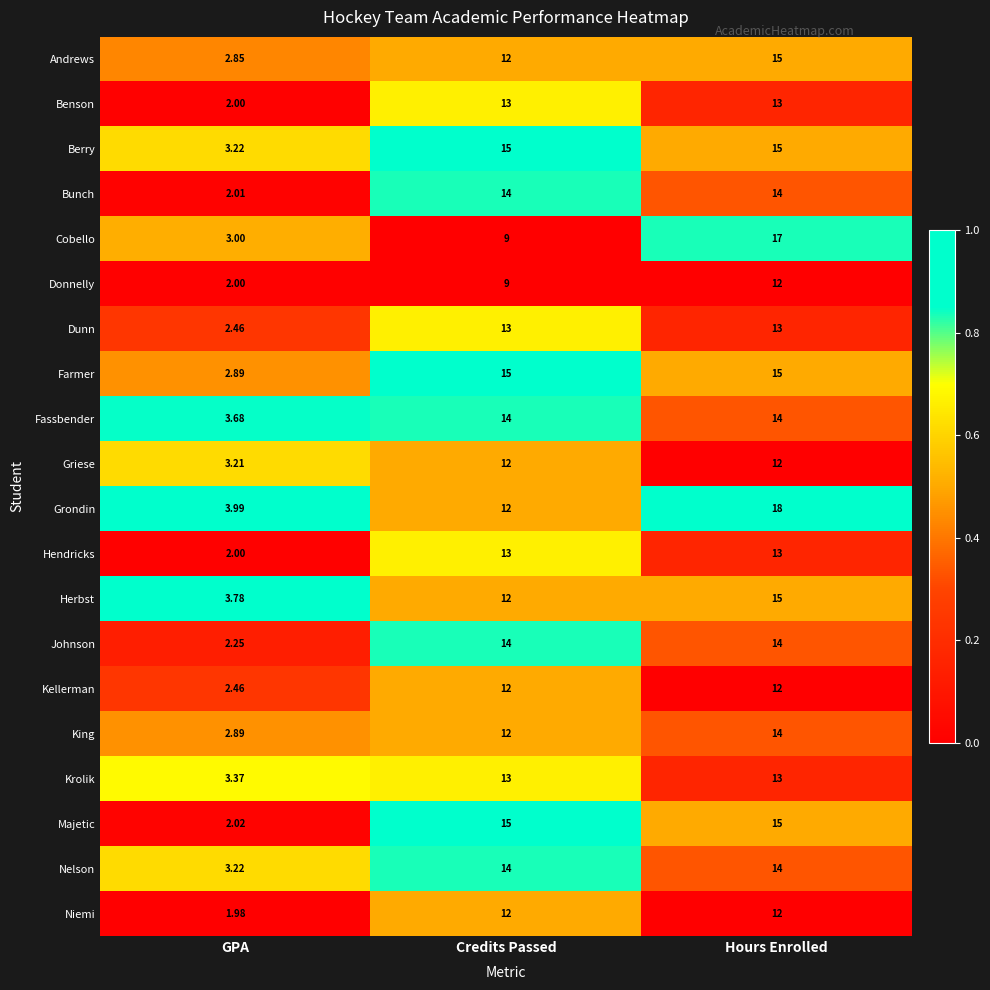

What is the difference between the highest and lowest values at Hours Enrolled?

6.0